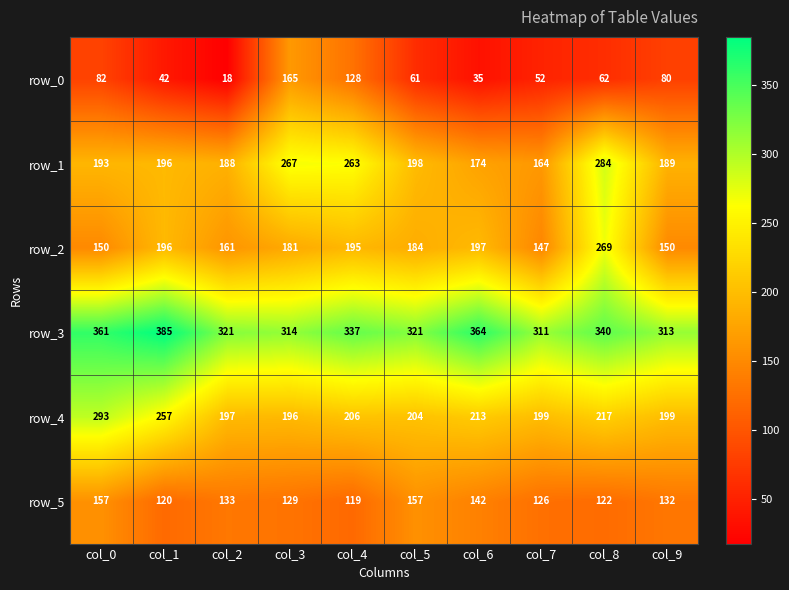

Which label corresponds to the smallest value in the chart?

col_2